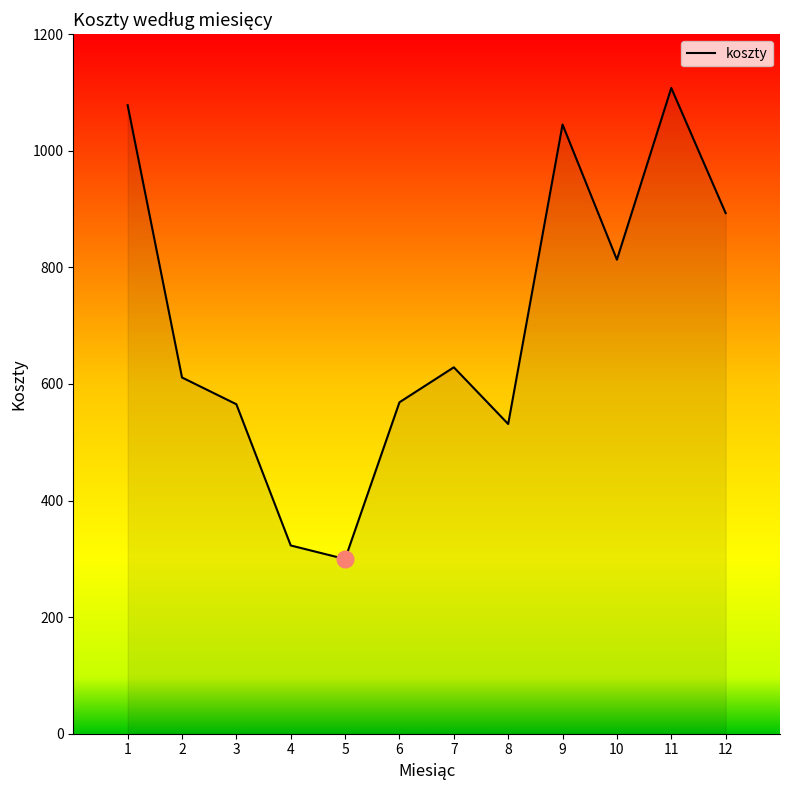

Where is the first local maximum?

7